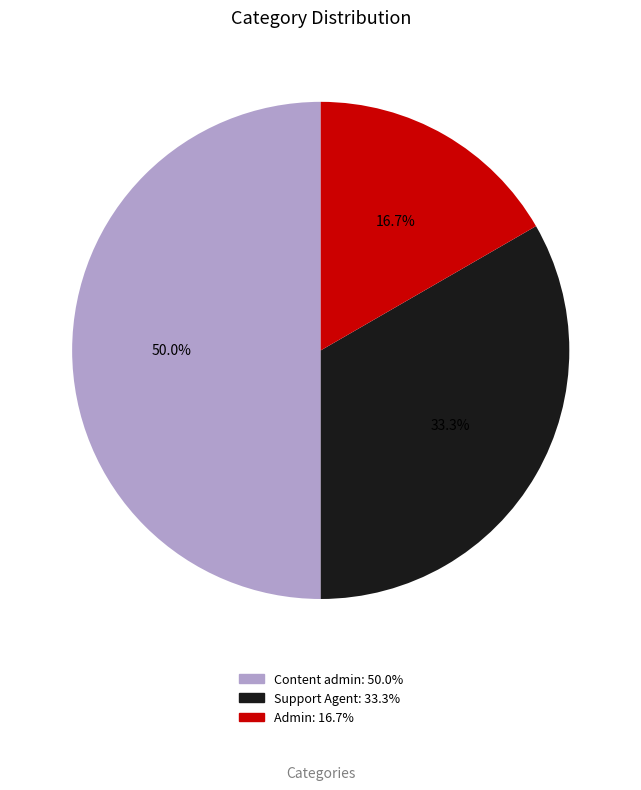

Is it true that Admin is 17% of the pie?

True